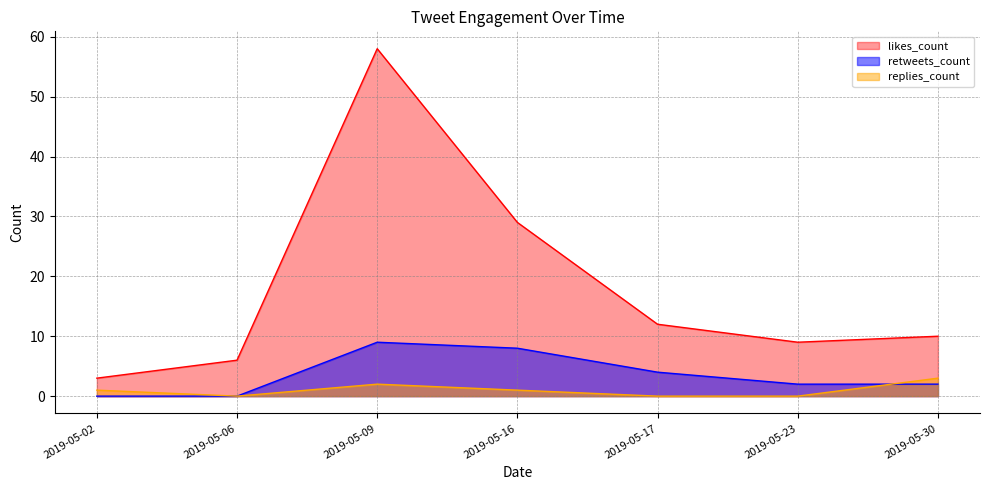

True or false: likes_count and replies_count intersect in this chart.

False